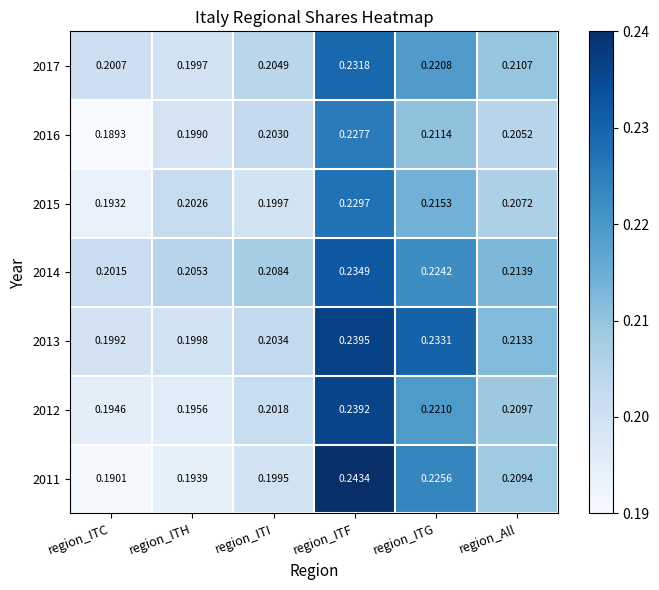

Which category has the lowest value across all series?

region_ITC